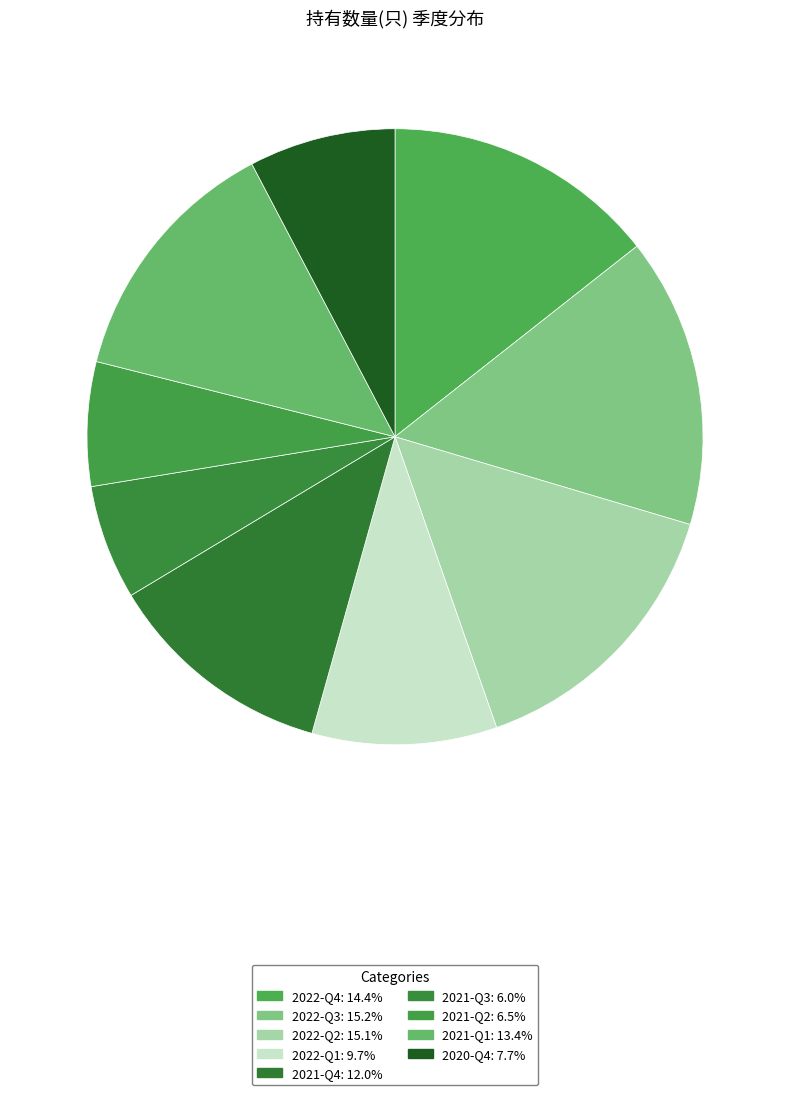

To the nearest percent, what percentage of the pie is 2021-Q1?

13%